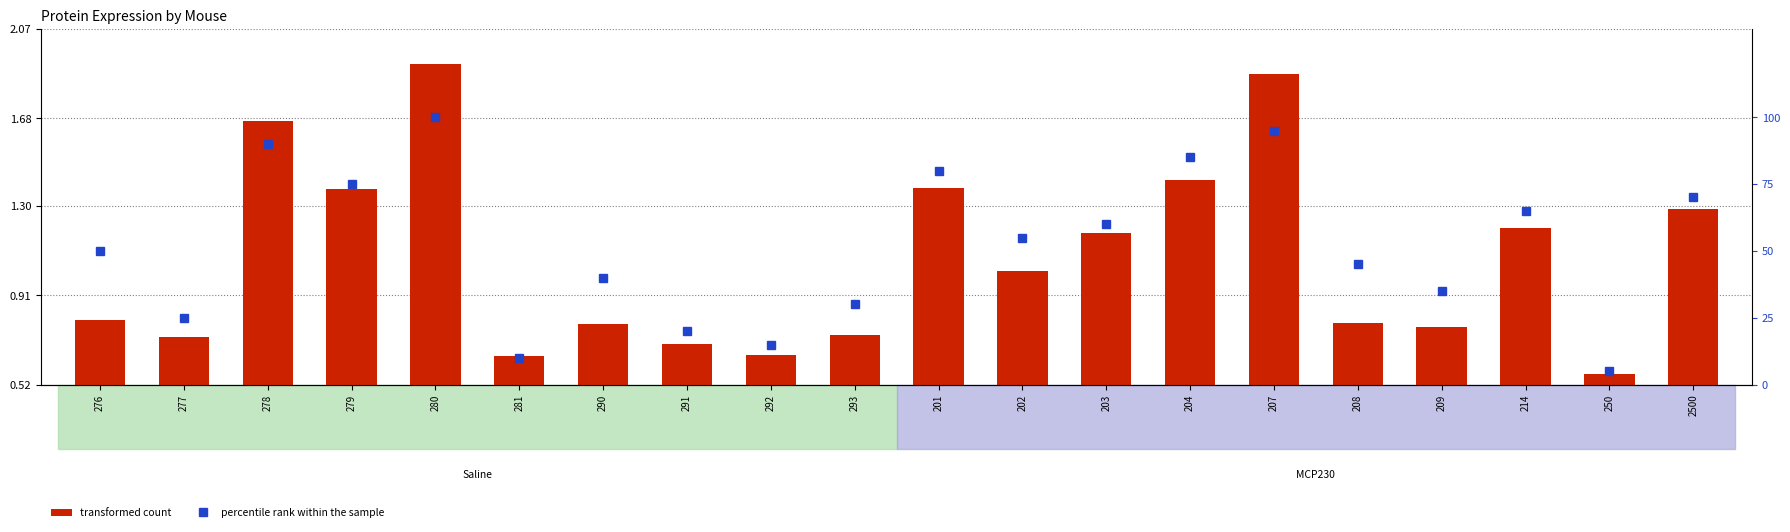

What is the spread (max minus min) of values at 204?

83.6